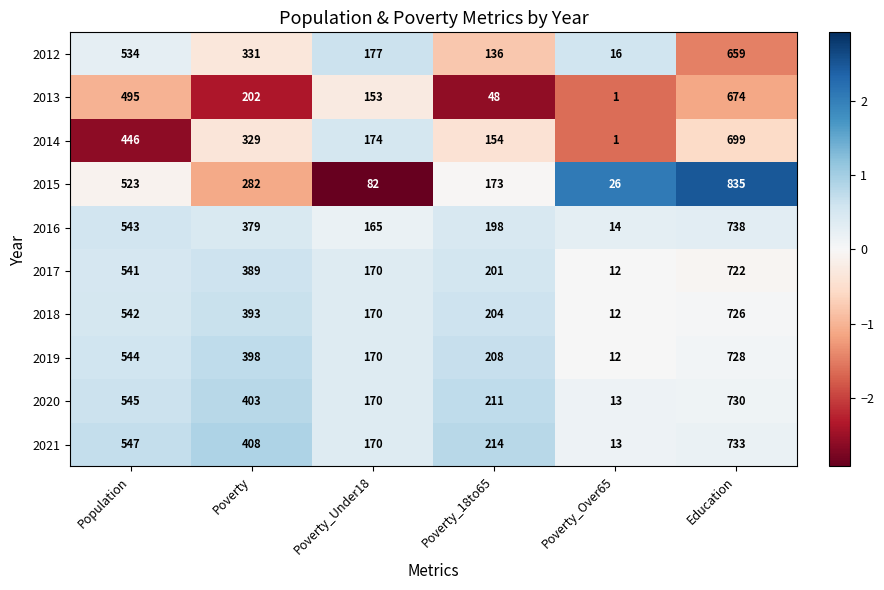

What is the maximum value shown in the chart?

835